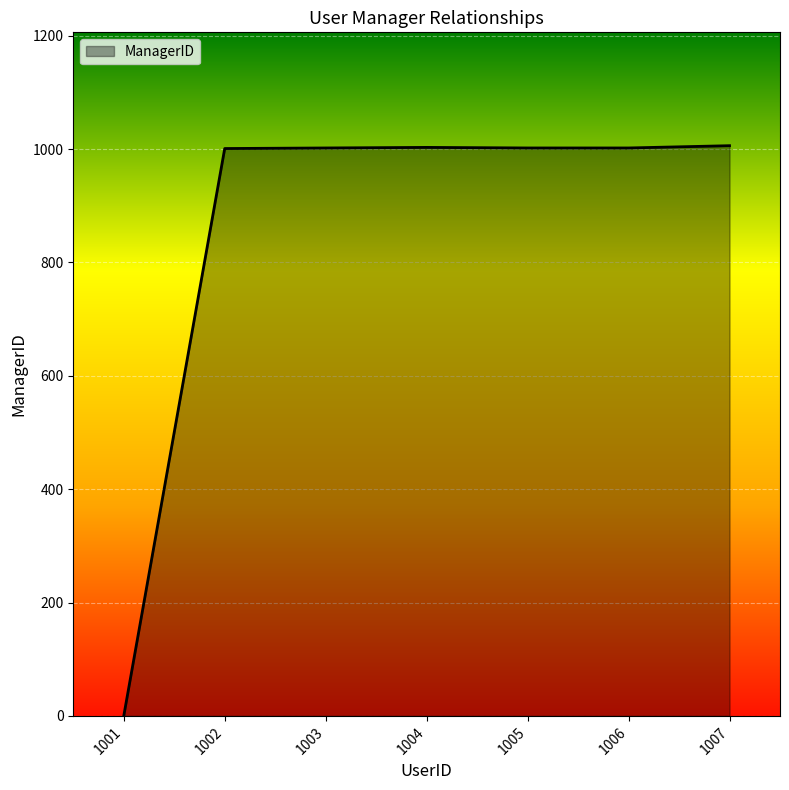

At which label is the value closest to 503?

1002